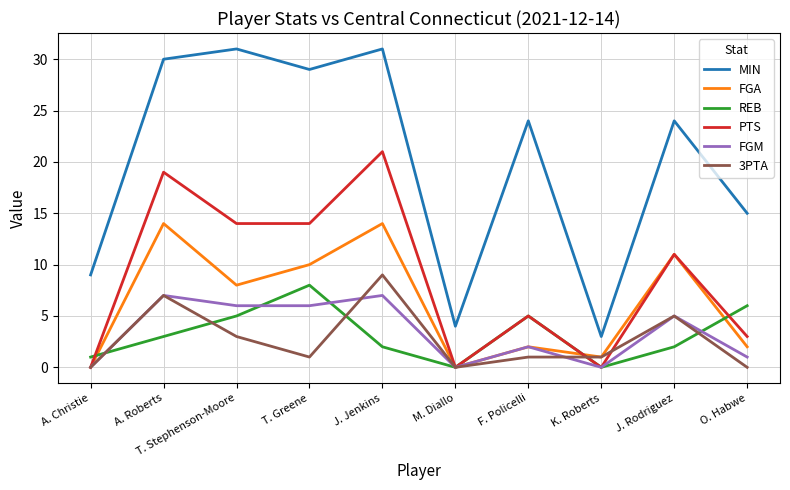

What are all the series names shown in the legend?

MIN, FGA, REB, PTS, FGM, 3PTA